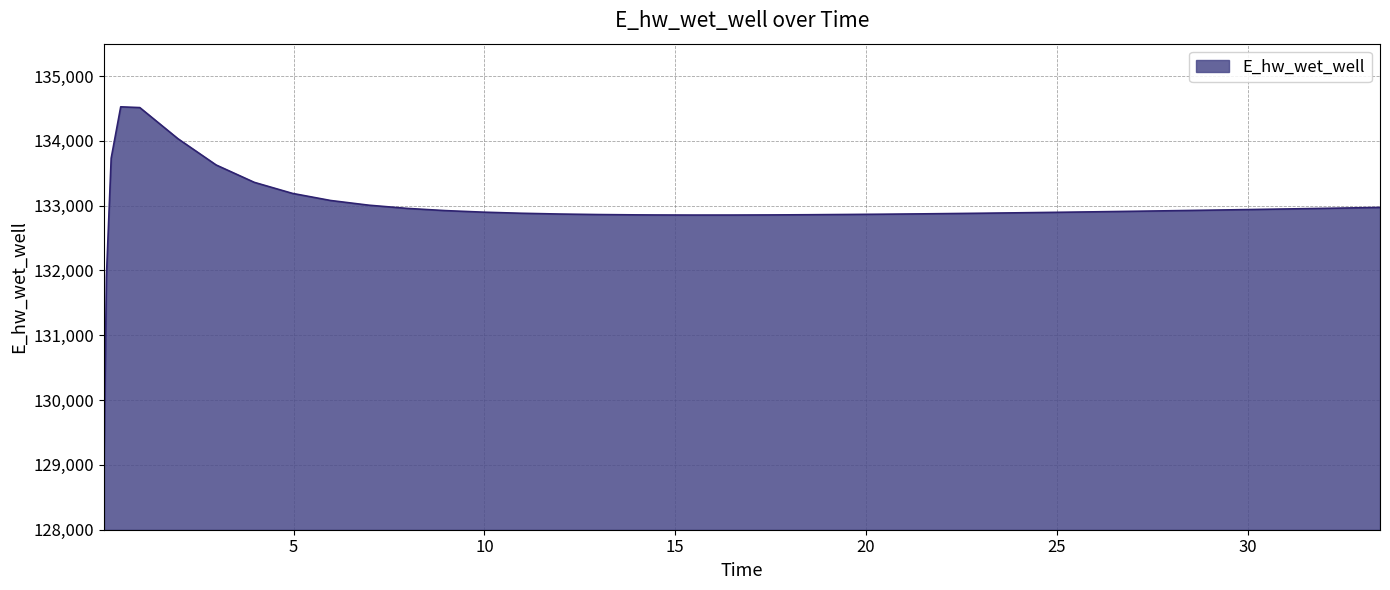

What is the smallest value displayed?

129032.1